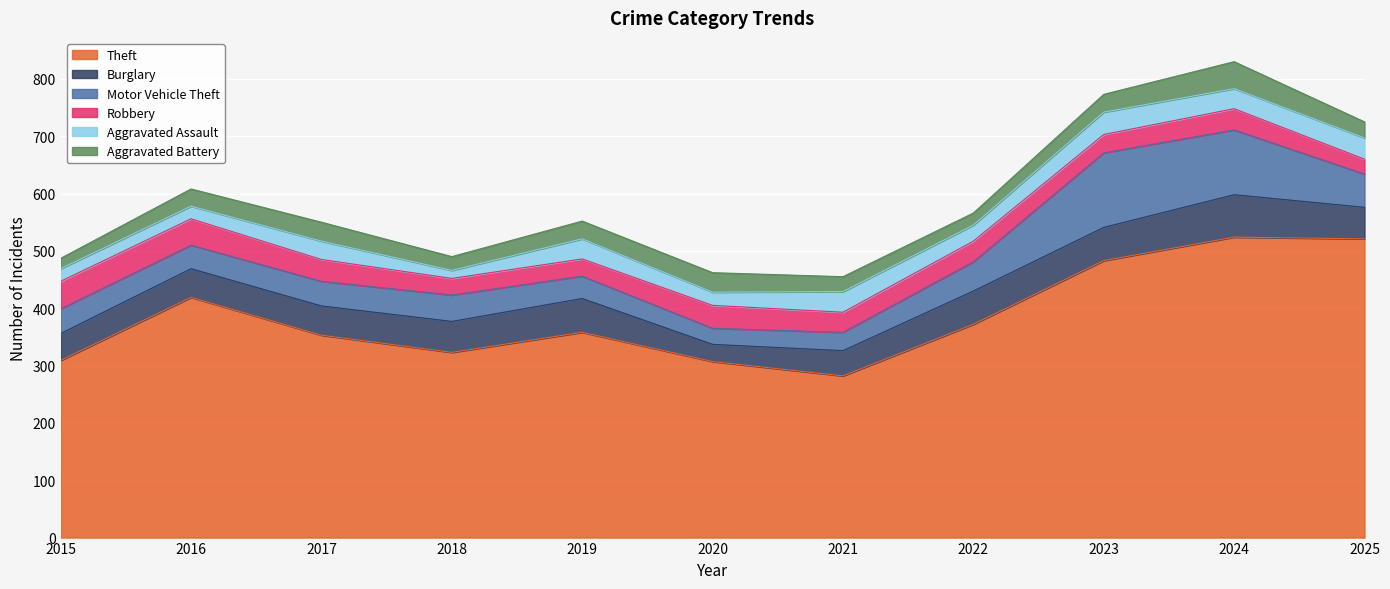

The Robbery series shows 56 at 2024. True or false?

False